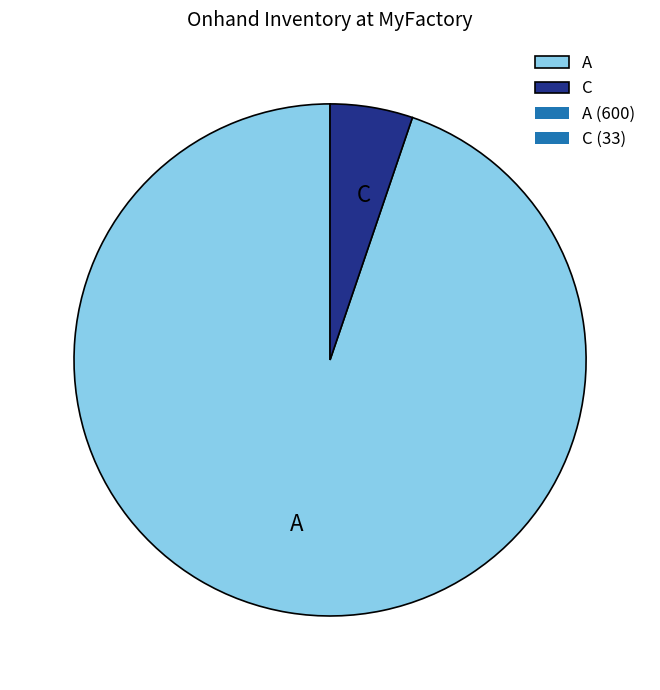

Is there a majority slice in this chart?

Yes